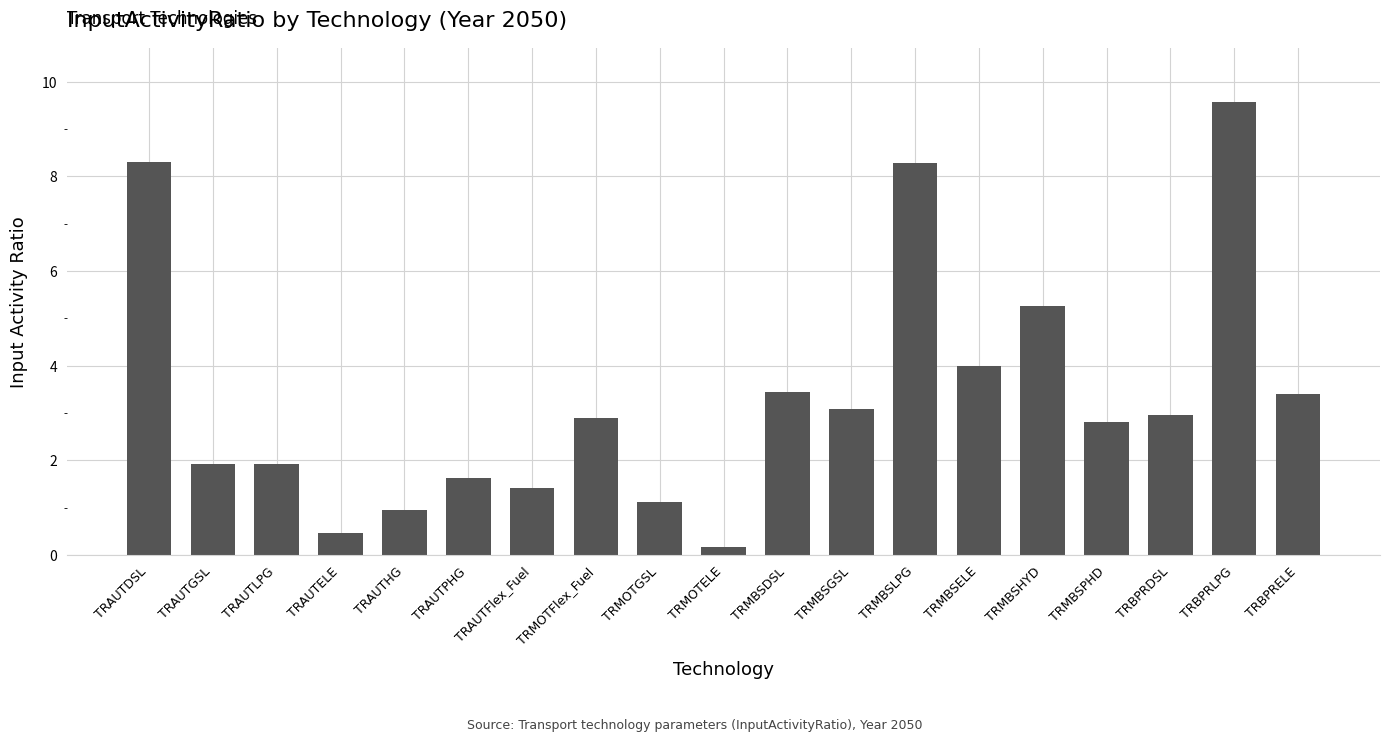

The chart shows a value of 2.9 at TRMOTFlex_Fuel. True or false?

True